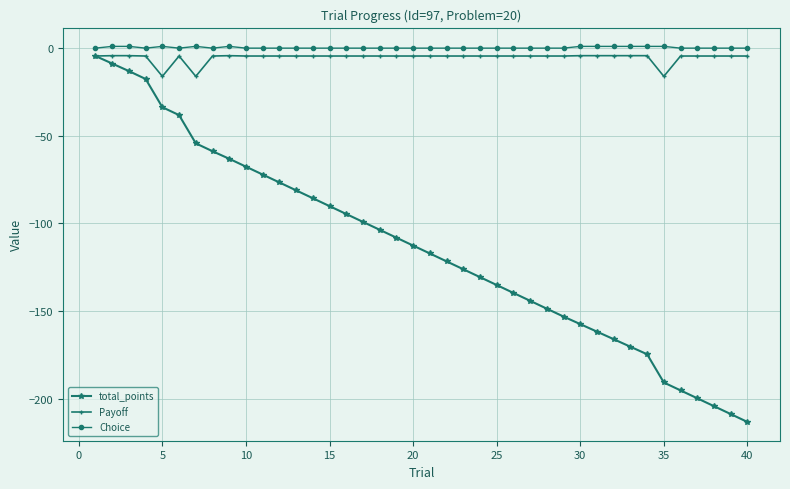

How many distinct data groups are displayed?

3